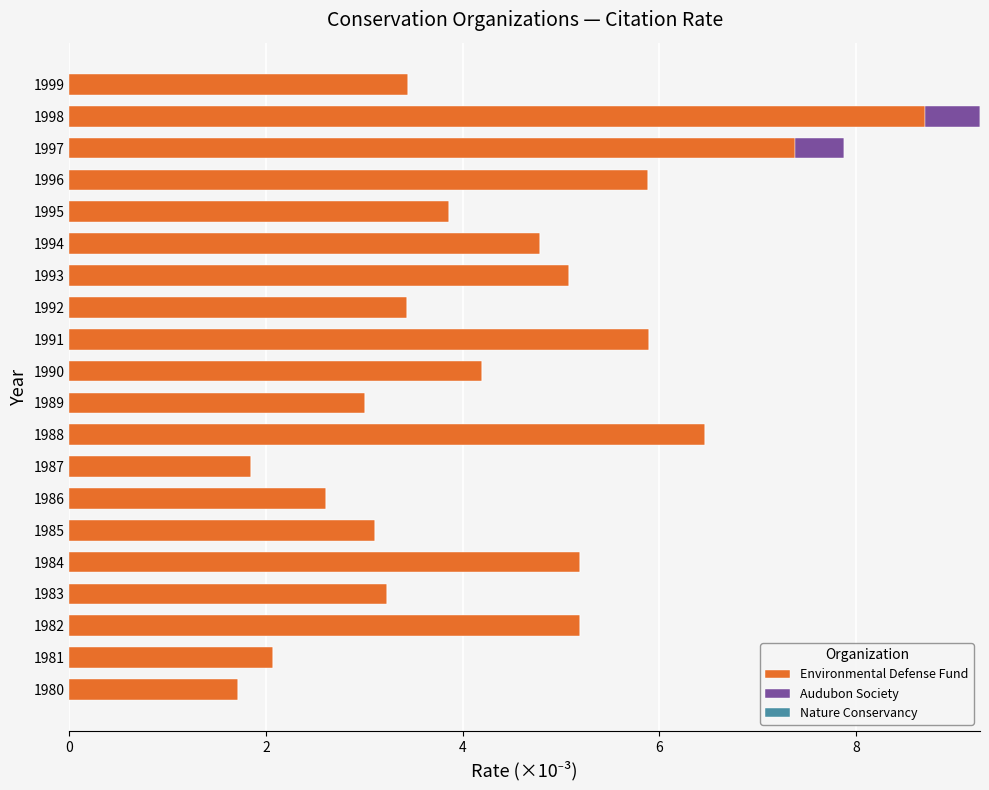

The Environmental Defense Fund series shows 6.0 at 1999. True or false?

False